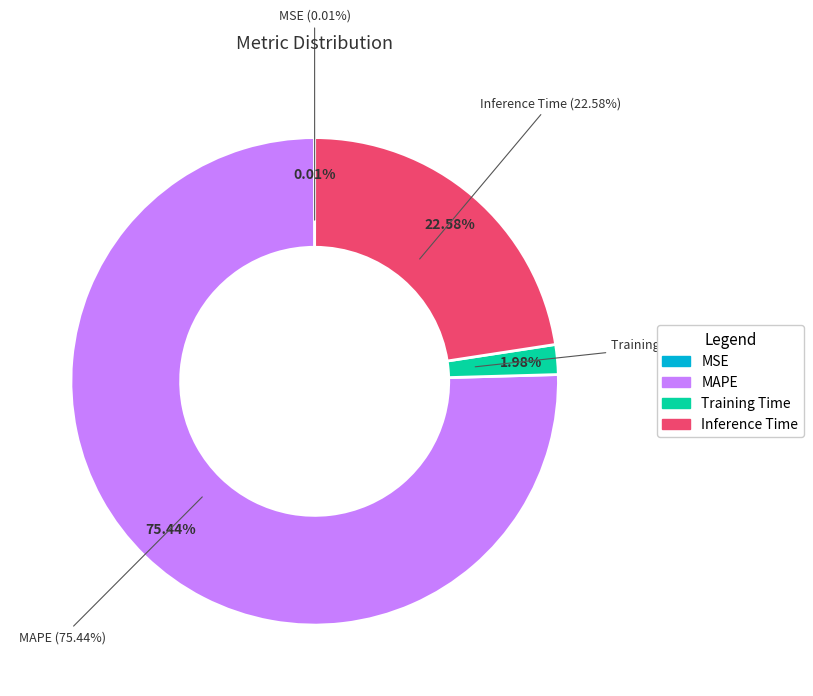

What percentage is NOT represented by MSE?

100.0%